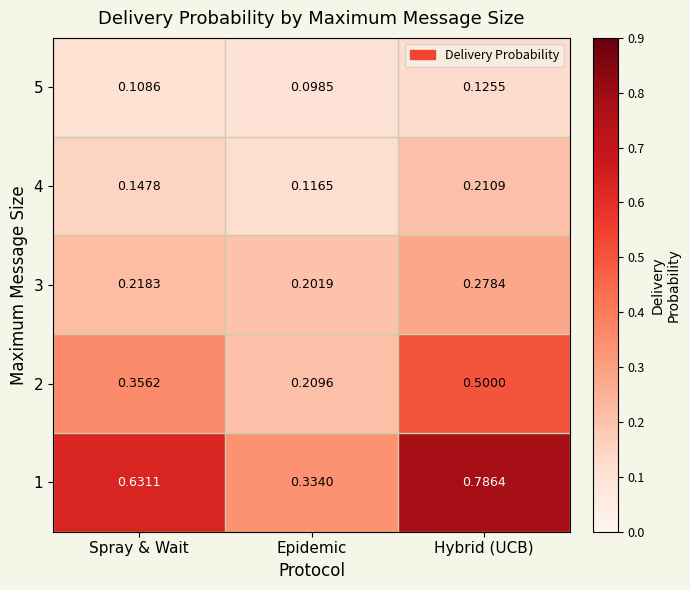

At which category does the chart reach its minimum across all series?

Epidemic